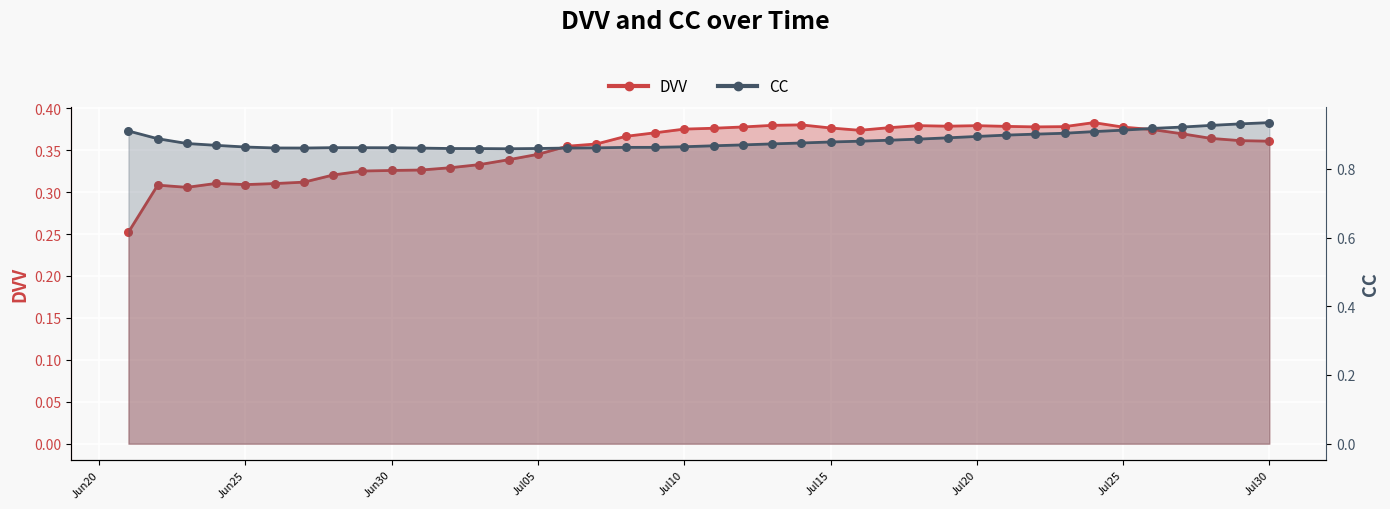

Which series reaches the minimum Y coordinate?

DVV